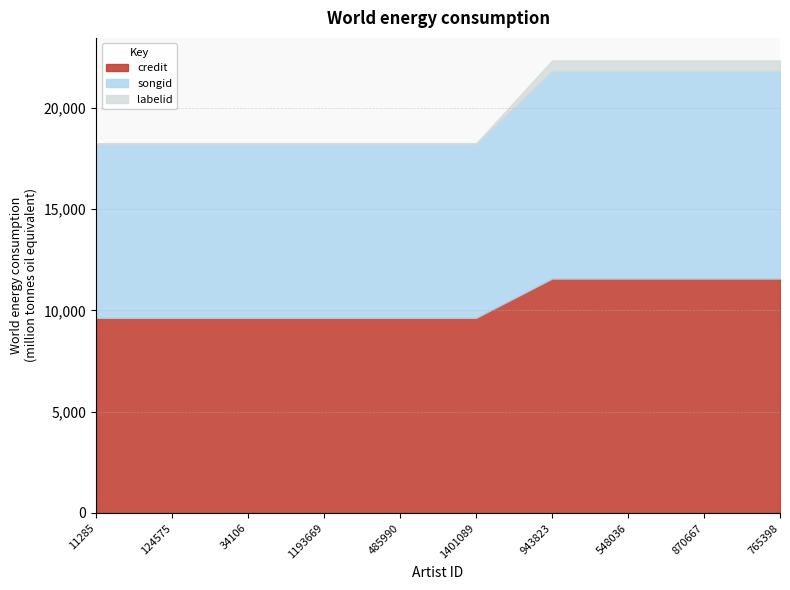

Between 485990 and 870667, which series saw the biggest shift?

credit